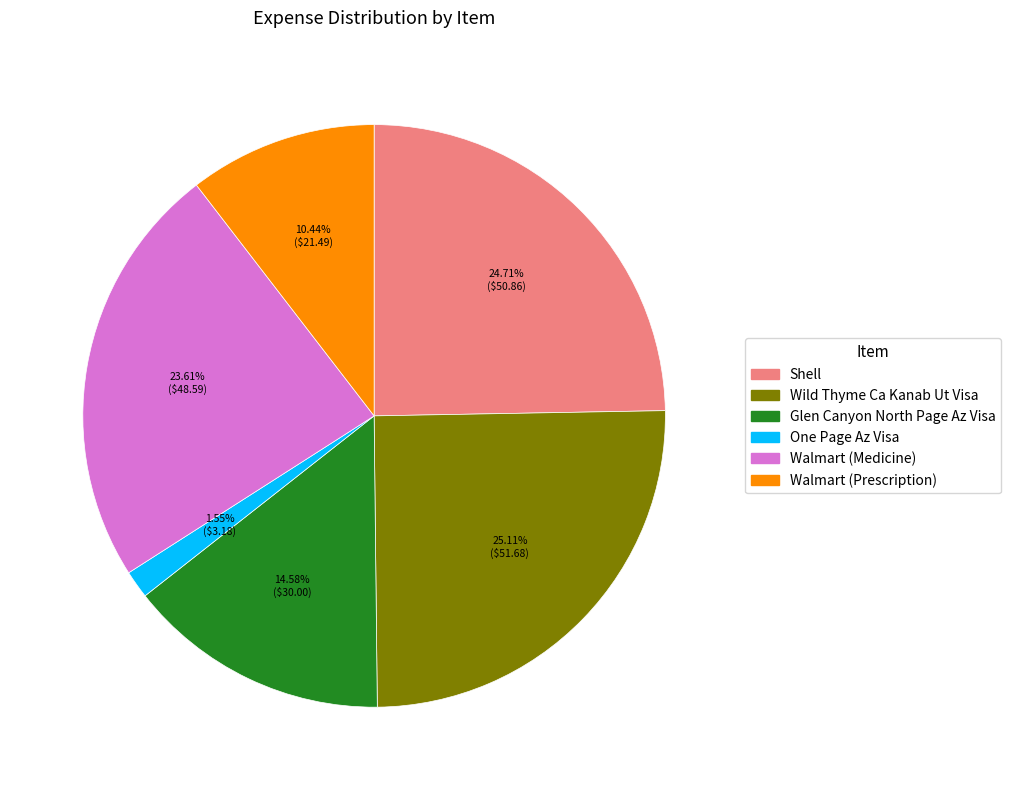

To the nearest percent, what is the combined percentage of Glen Canyon North Page Az Visa and Shell?

39%